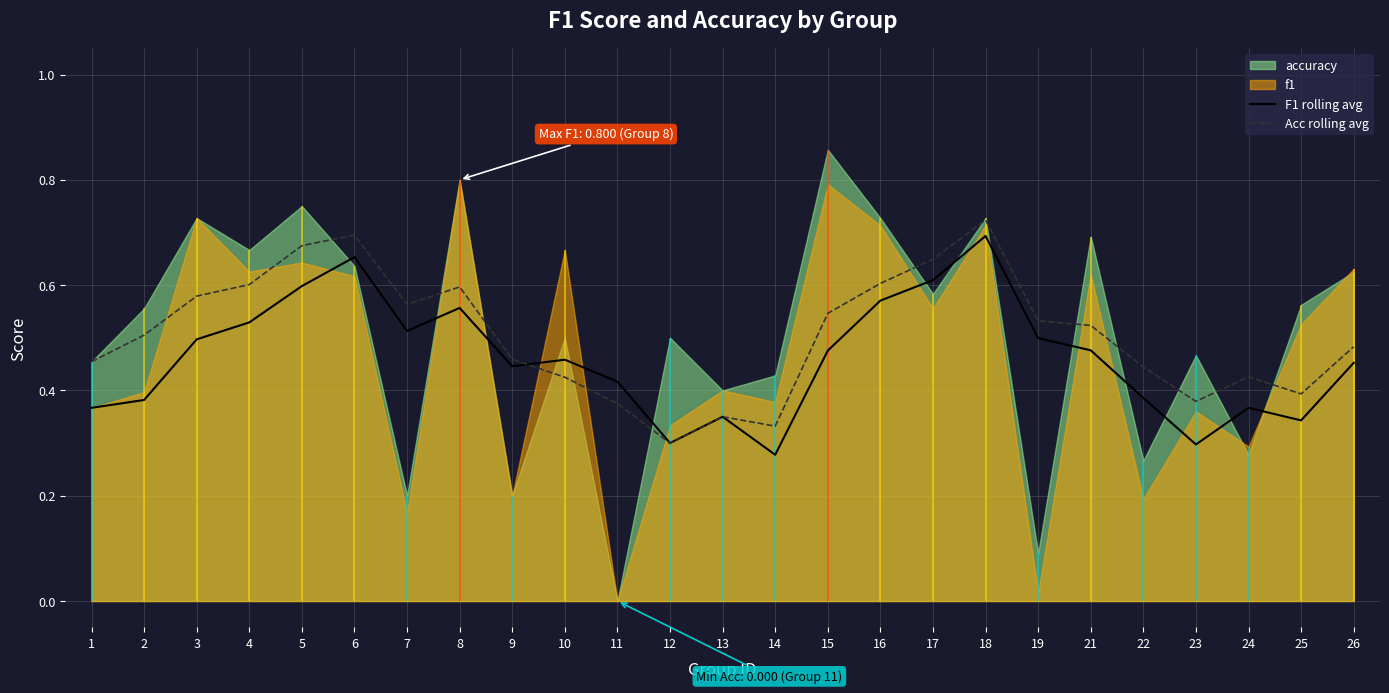

Between 10 and 22, which is larger?

10